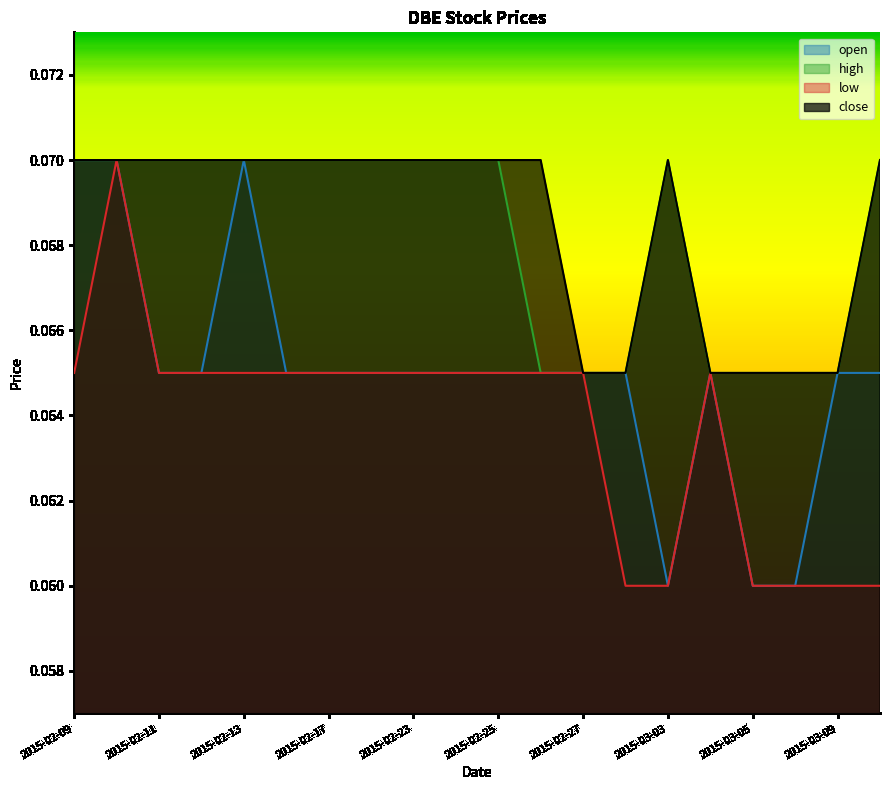

What is the sum of all low values?

1.3